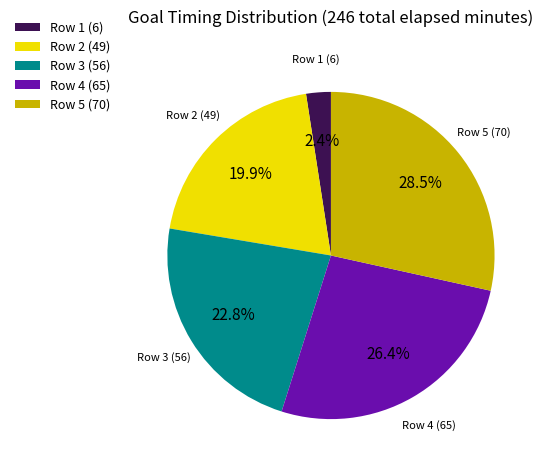

Is Row 2 (49) the majority of the pie?

No